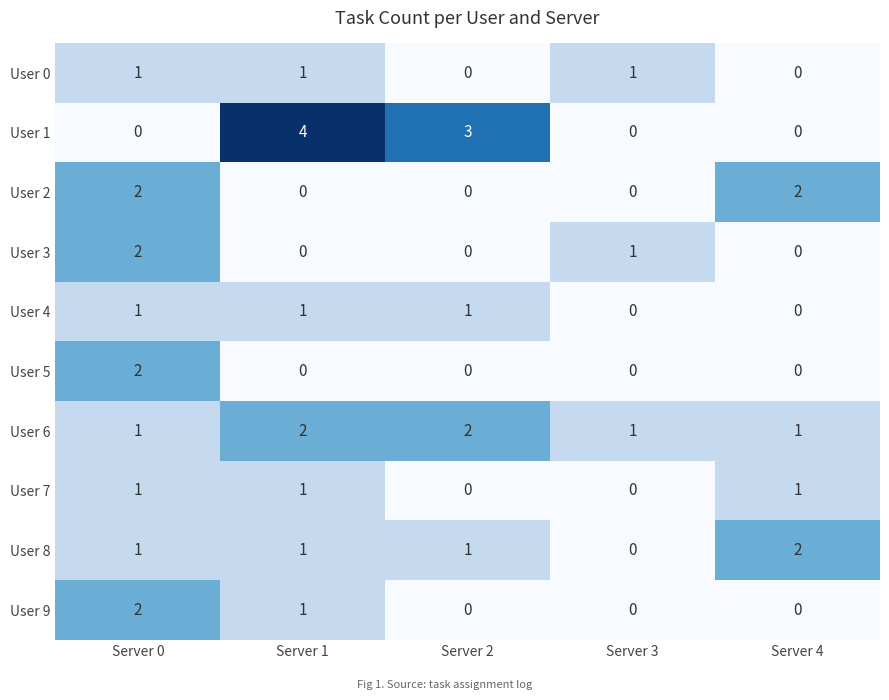

How many User 5 values are between 0 and 1?

4